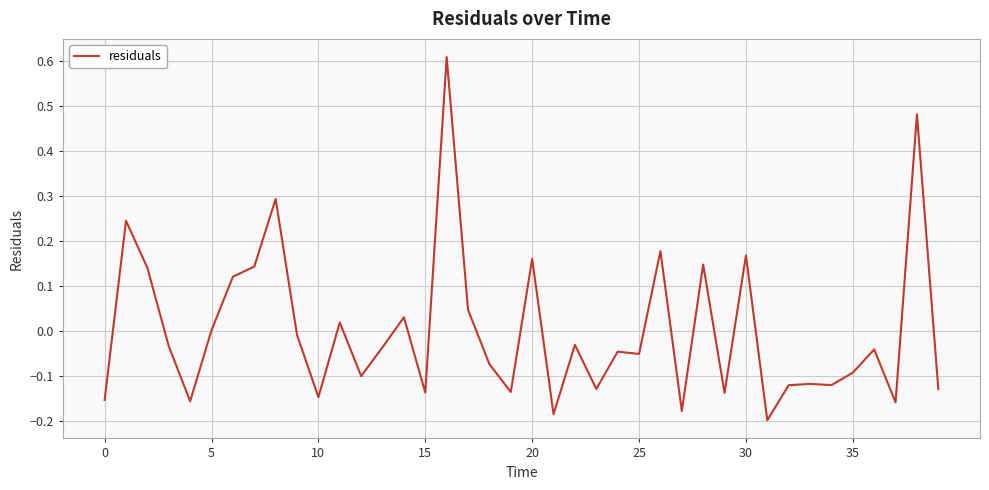

What is the label of the 17th point from the left?

16